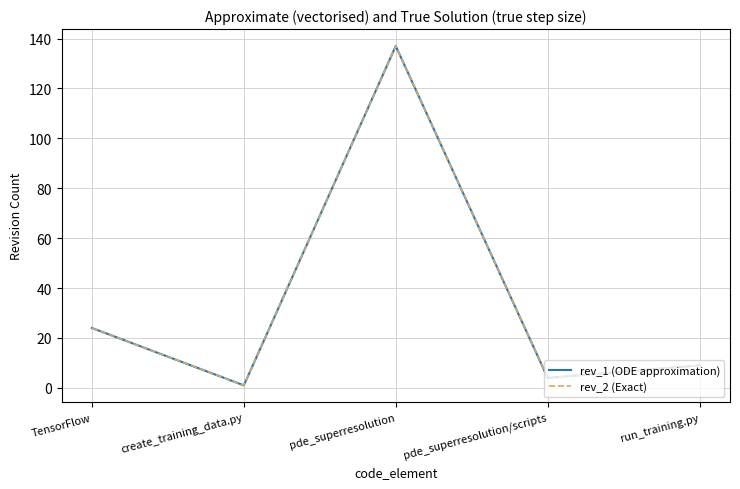

Reading left to right, extract all data points from this chart.

rev_1 (ODE approximation): TensorFlow=24	create_training_data.py=1	pde_superresolution=137	pde_superresolution/scripts=4	run_training.py=9
rev_2 (Exact): TensorFlow=24	create_training_data.py=1	pde_superresolution=137	pde_superresolution/scripts=4	run_training.py=9